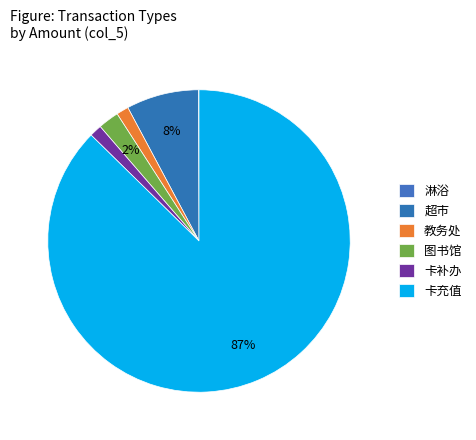

To the nearest percent, what portion does 教务处 represent?

1%